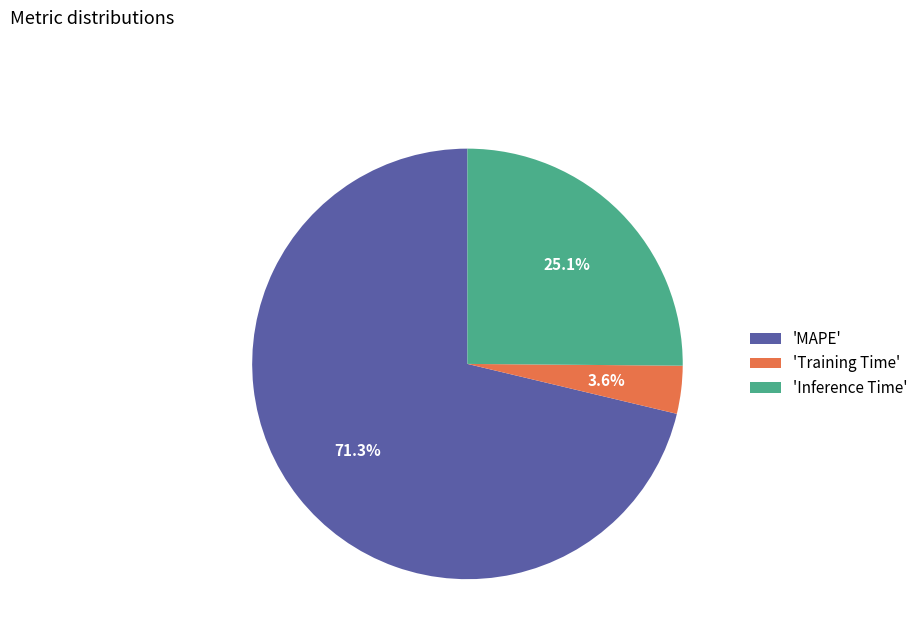

Between 'Inference Time' and 'MAPE', which is larger?

'MAPE'